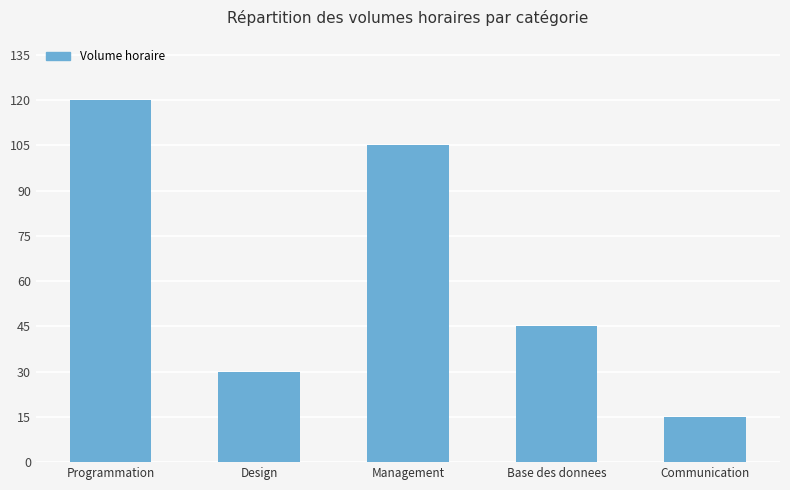

How many data points does each series have?

5